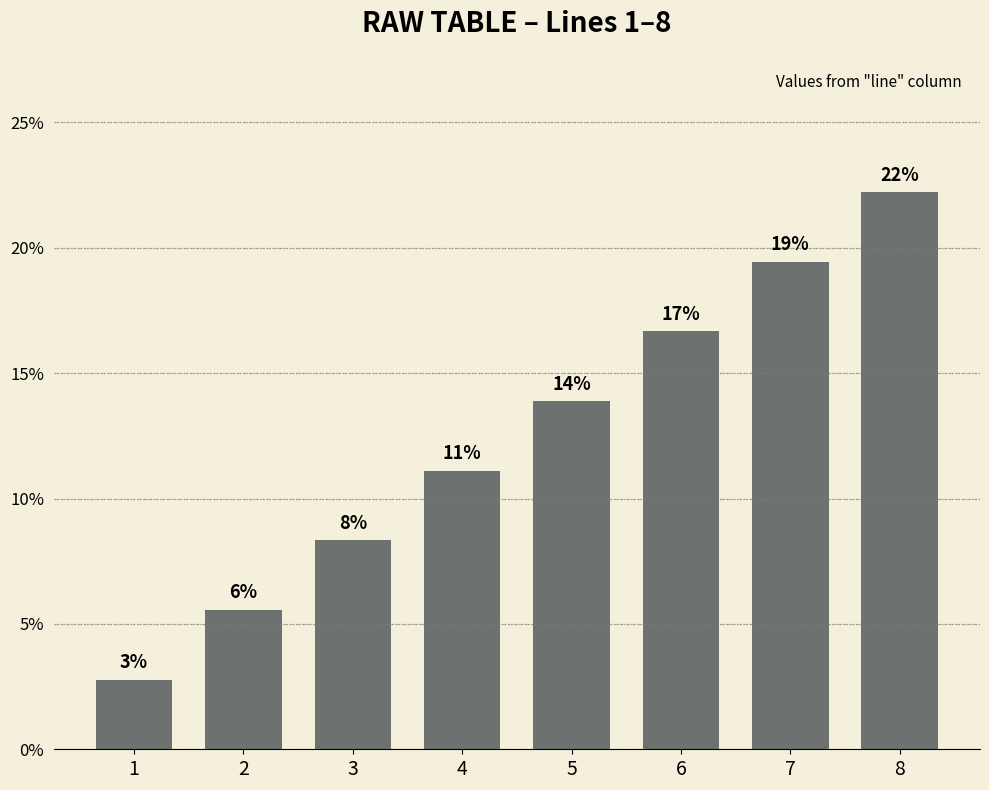

List the labels in order of value, largest first.

8, 7, 6, 5, 4, 3, 2, 1